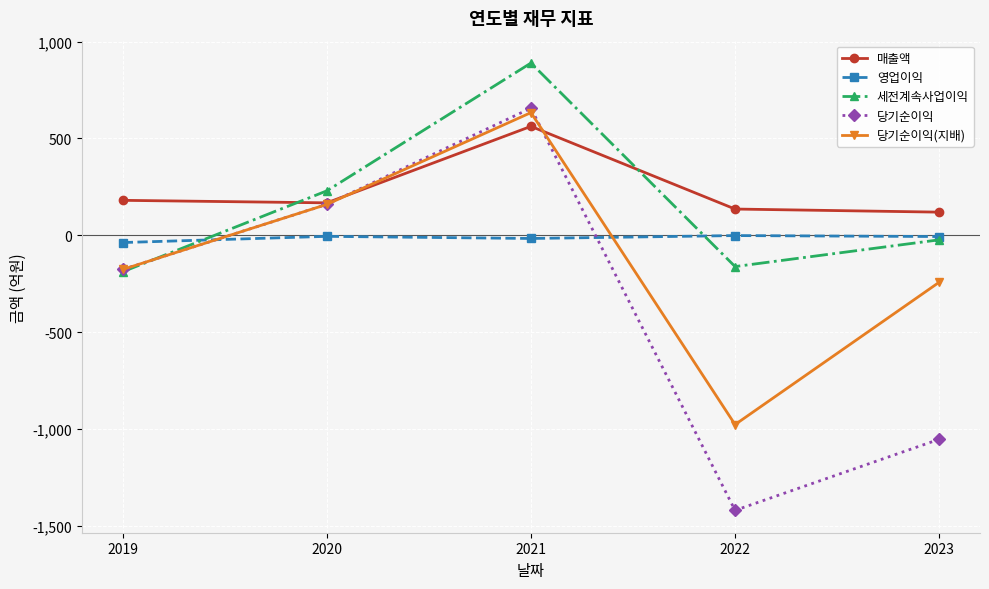

Does the chart display data point markers on the line(s)?

Yes